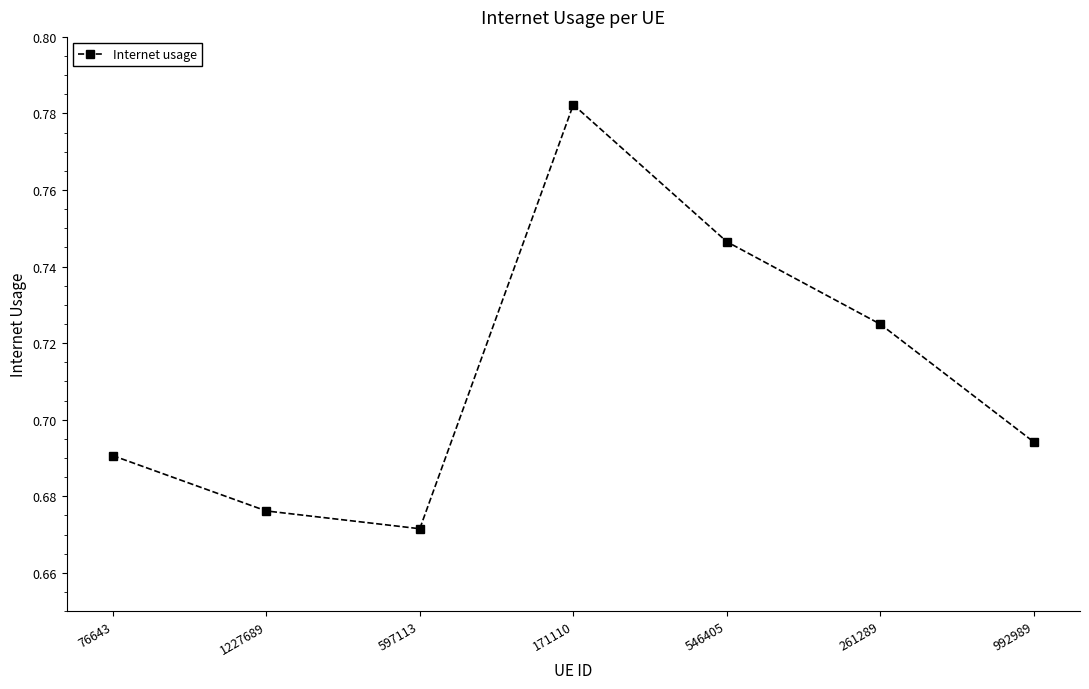

How many interior local peaks (higher than both neighbors) does the data have?

1